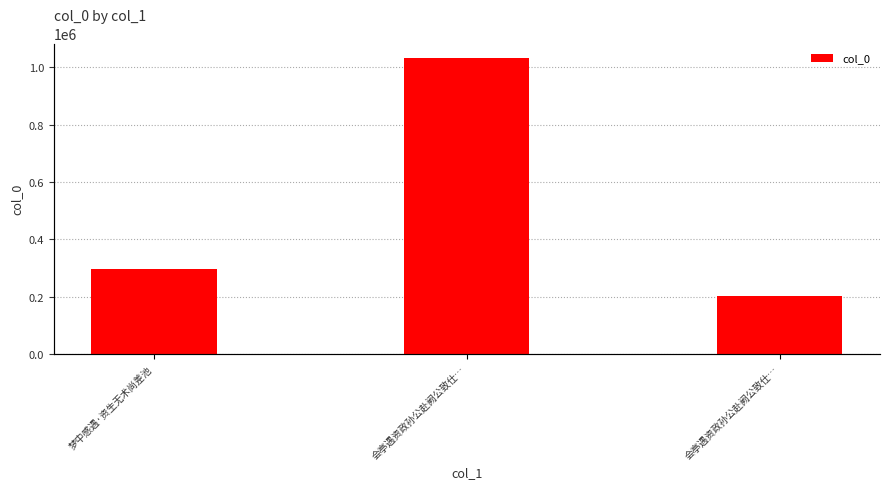

The value at 会亭遇资政孙公赴阙公致仕… is 203033. True or false?

True